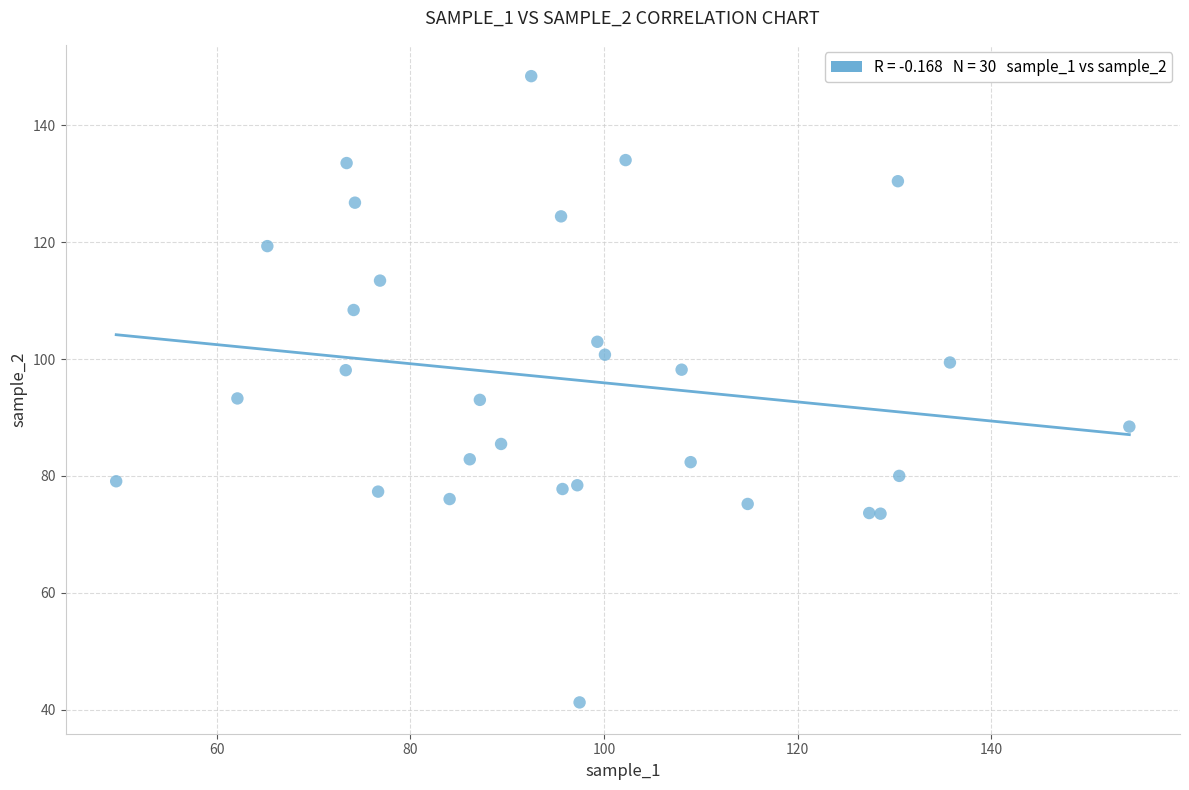

What is the range of Y values (max minus min)?

107.1